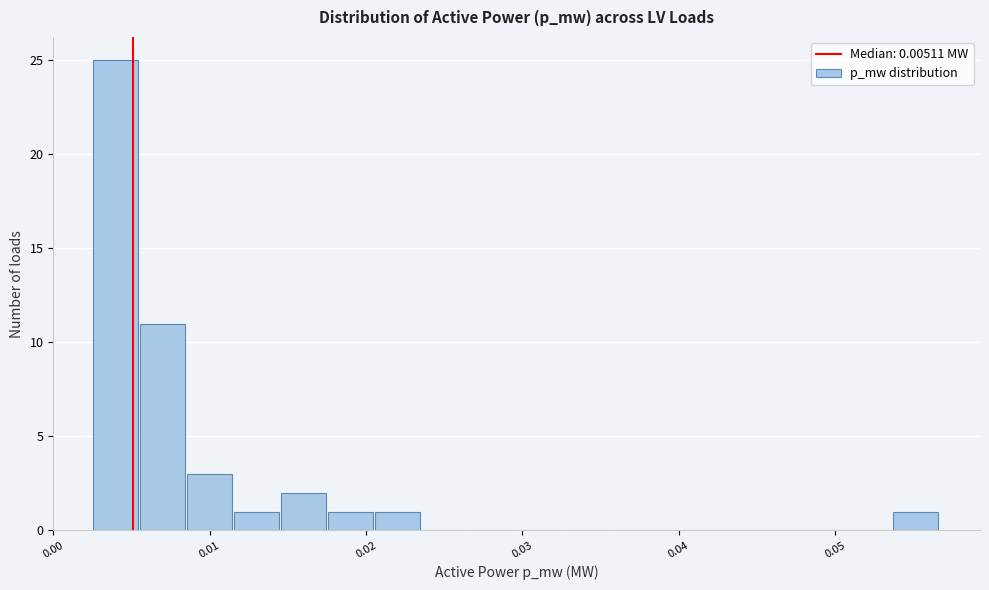

Read against the x-axis, roughly where is the centre of the tallest bar?

0.004